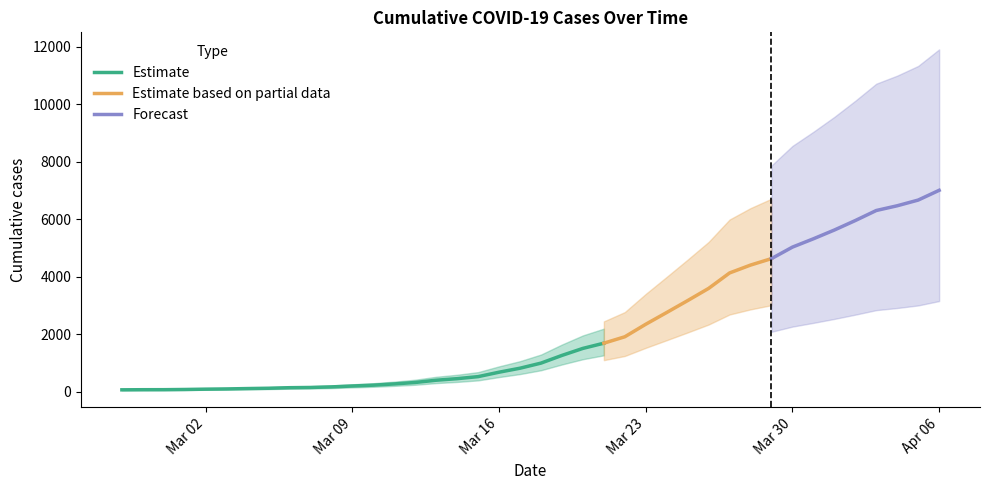

Does the chart display data point markers on the line(s)?

No